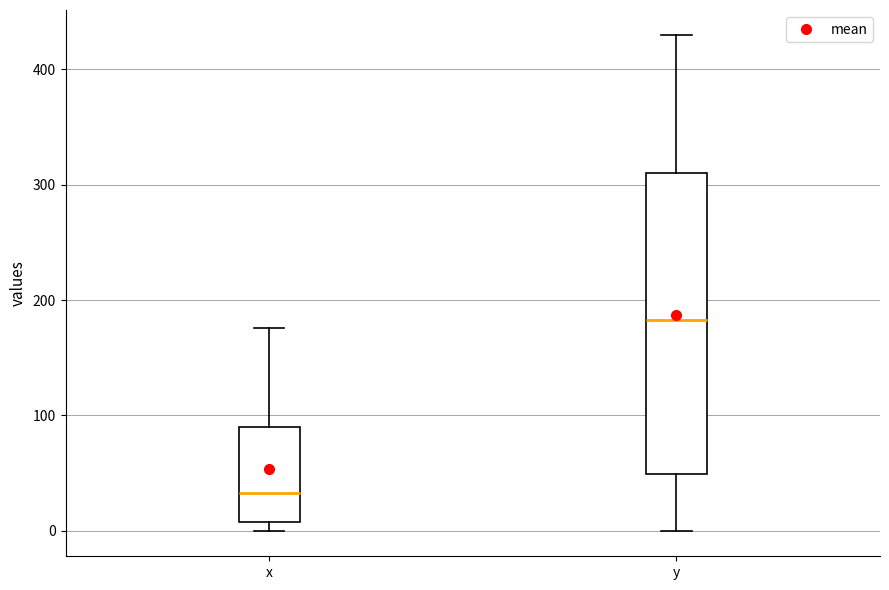

Which box has the highest median line?

y